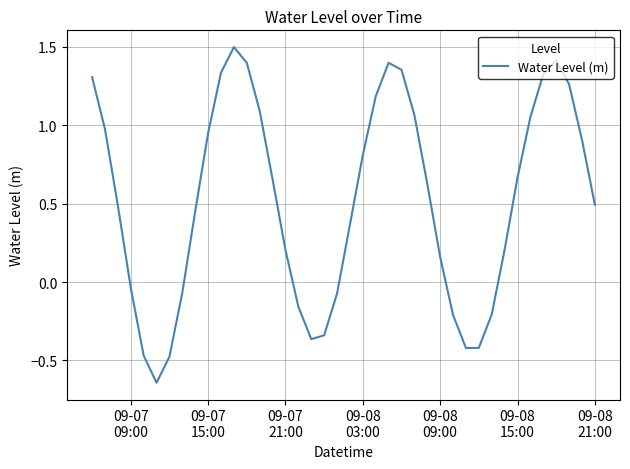

Count the number of categories in the chart.

40